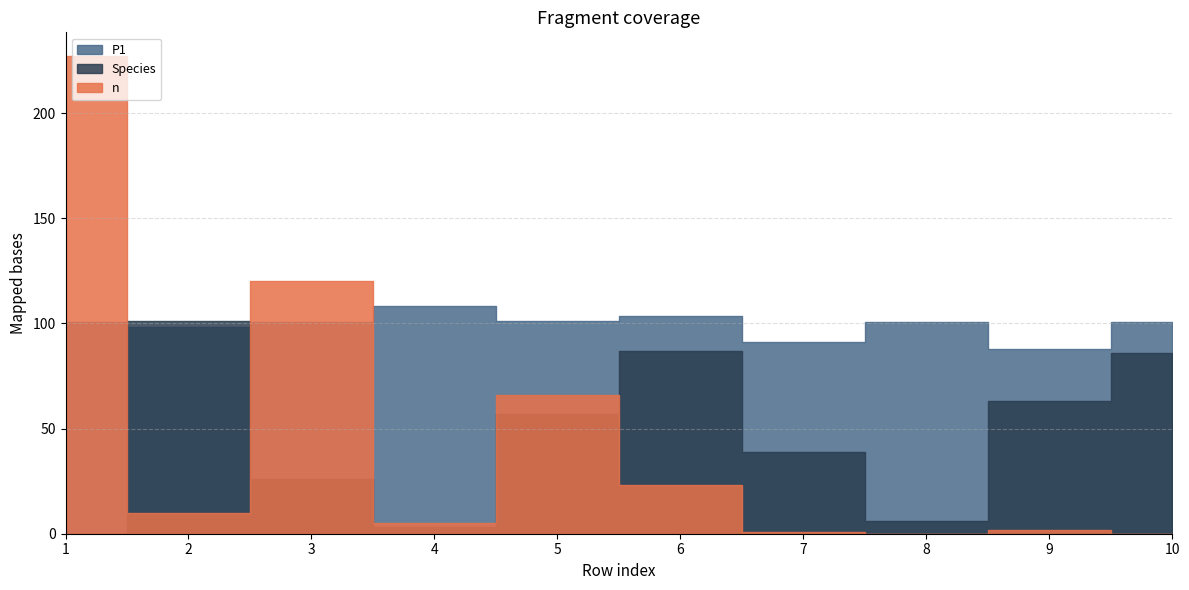

Which has a higher value, 1 or 2?

1